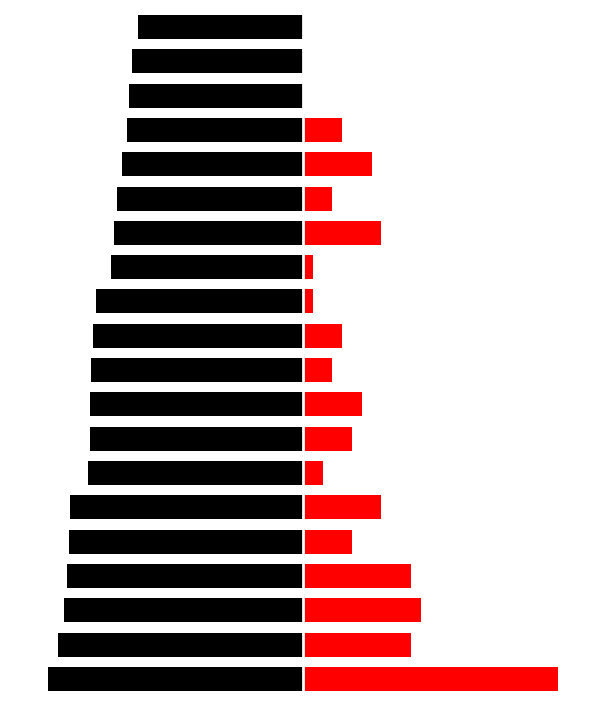

The value of Medals at 10 is 1863.4. True or false?

False